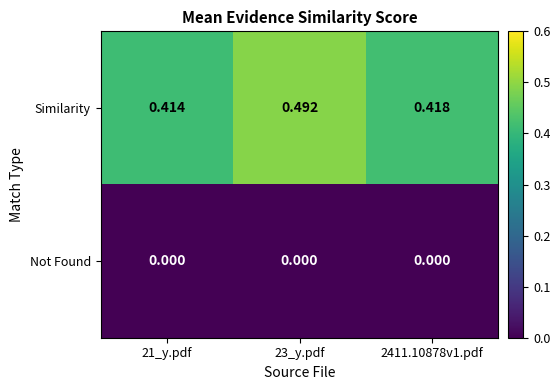

Which series changed the most between 23_y.pdf and 2411.10878v1.pdf?

Similarity